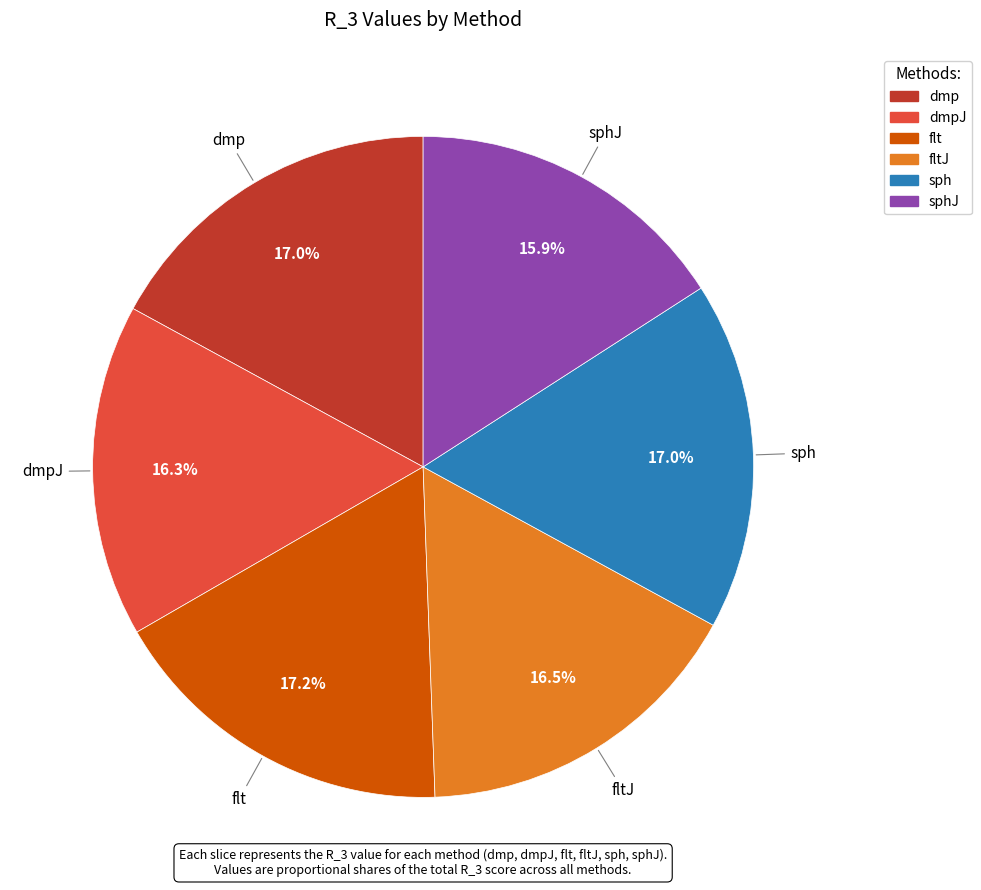

Is there any slice that represents more than half of the pie?

No